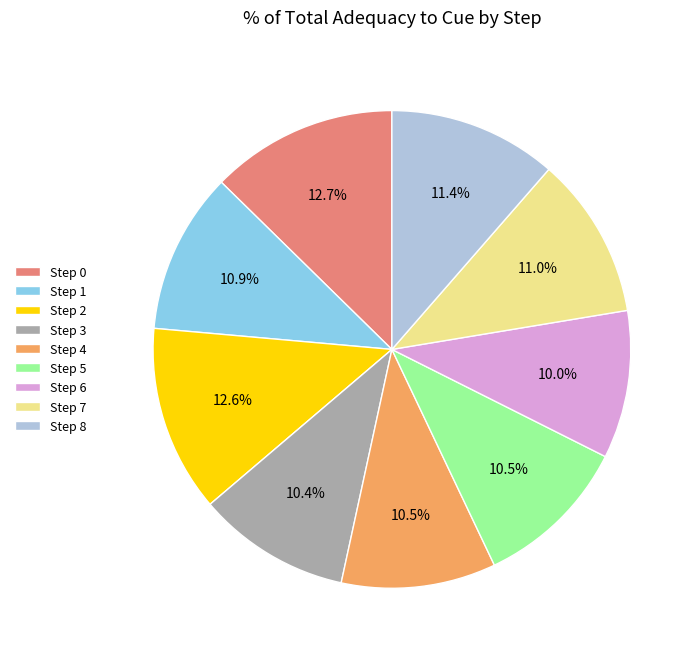

How much of the chart is everything except Step 2?

87.4%